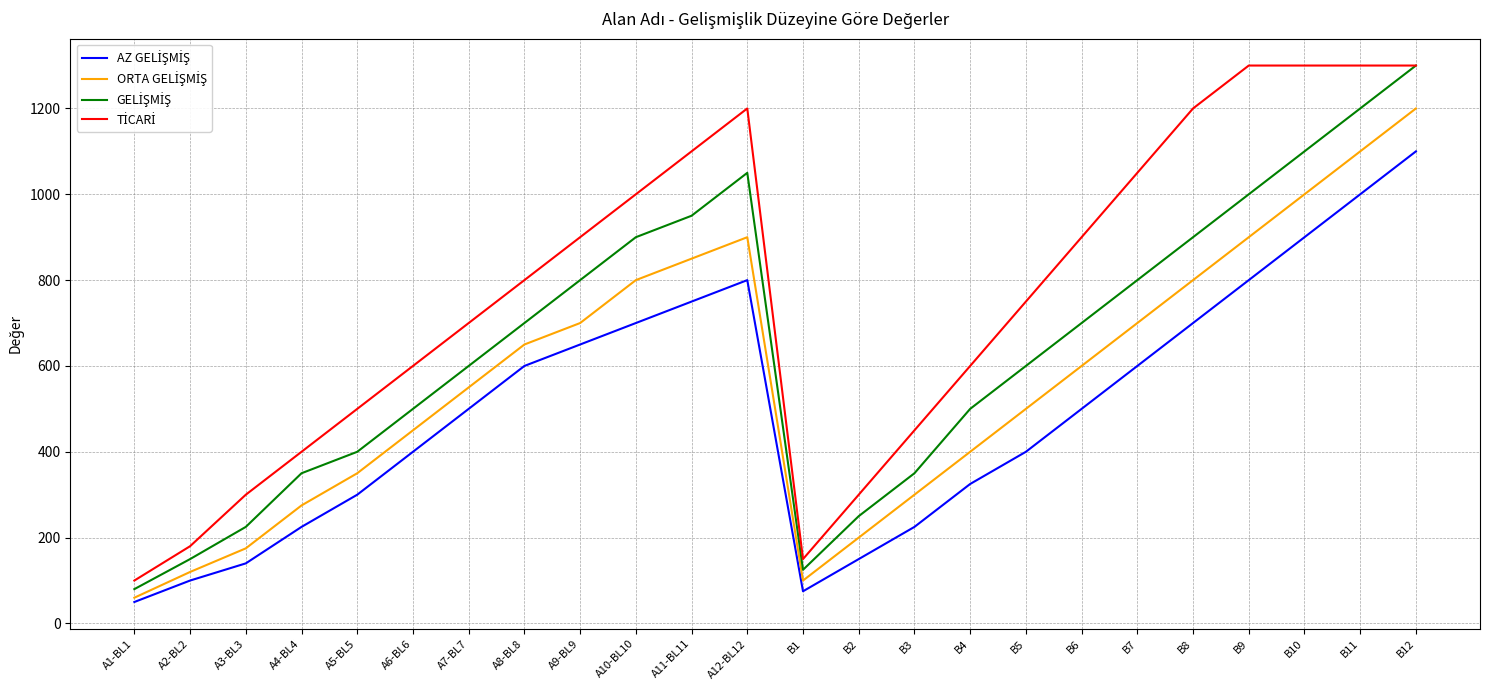

At which category is the sum across all series the highest?

B12